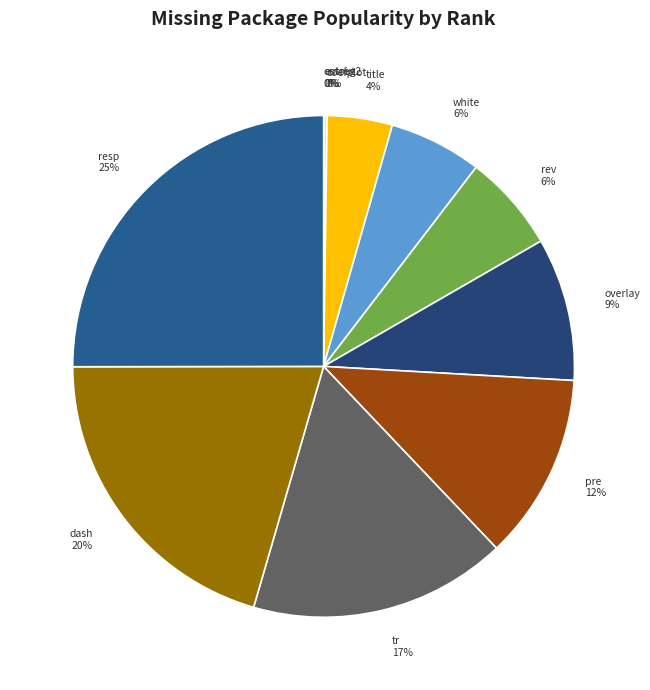

The white slice represents 1% of the pie. True or false?

False